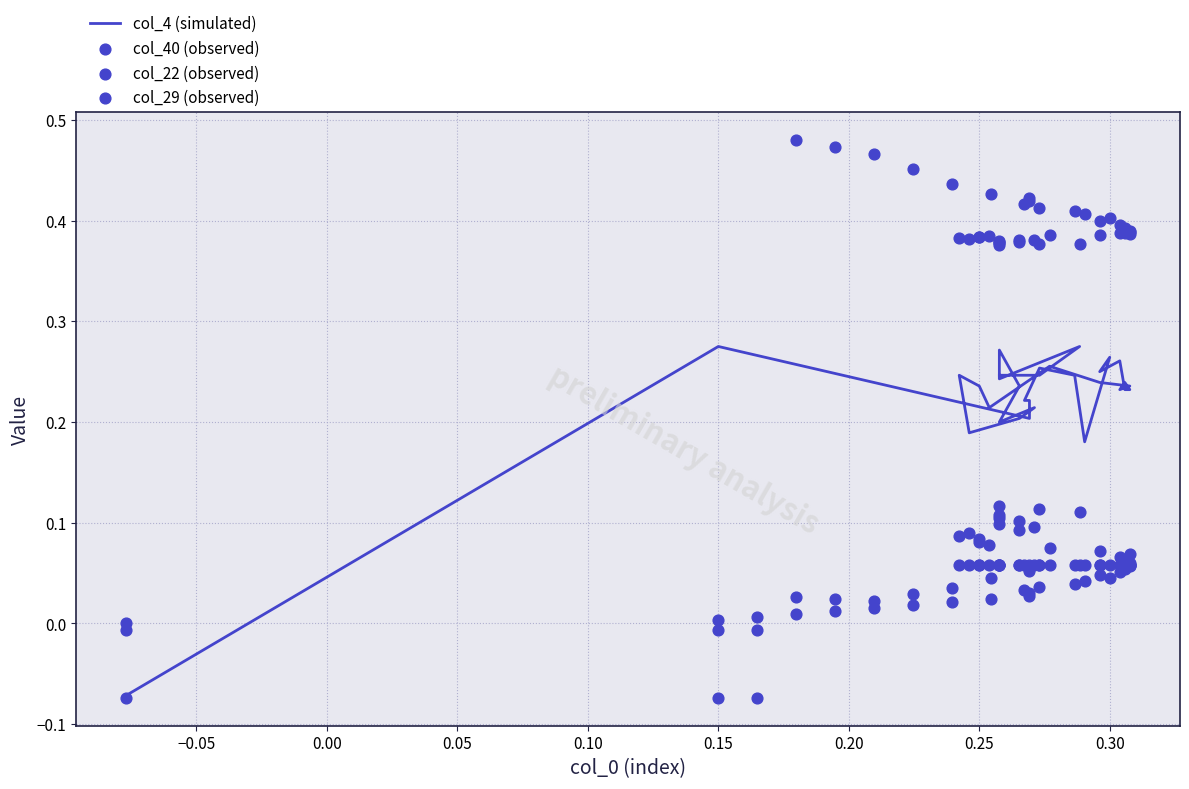

Which series has the widest spread of Y values?

col_29 (observed)